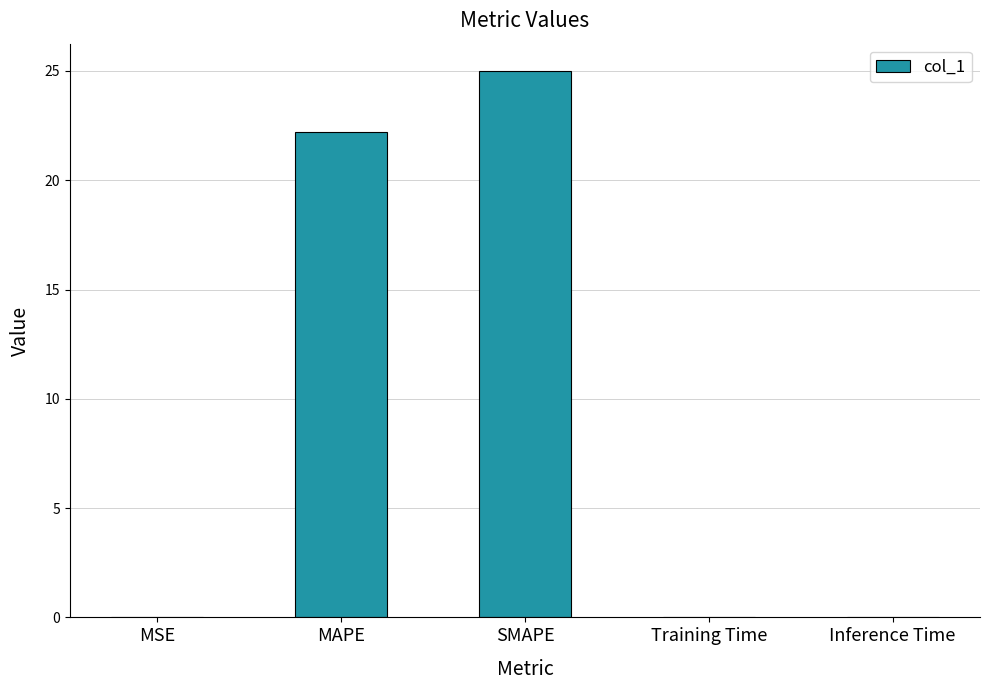

At which label is the value closest to 12?

MAPE